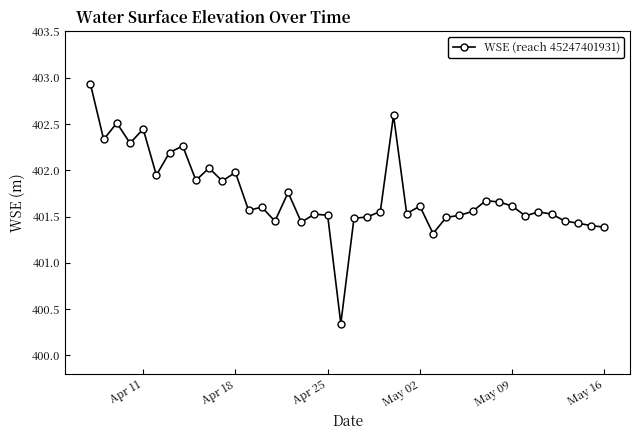

True or false: there are more than 0 points higher than both neighbors.

True